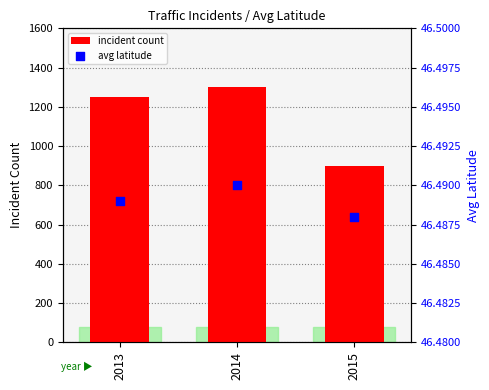

Is the value of incident count at 2013 greater than the value of avg latitude at 2014?

Yes